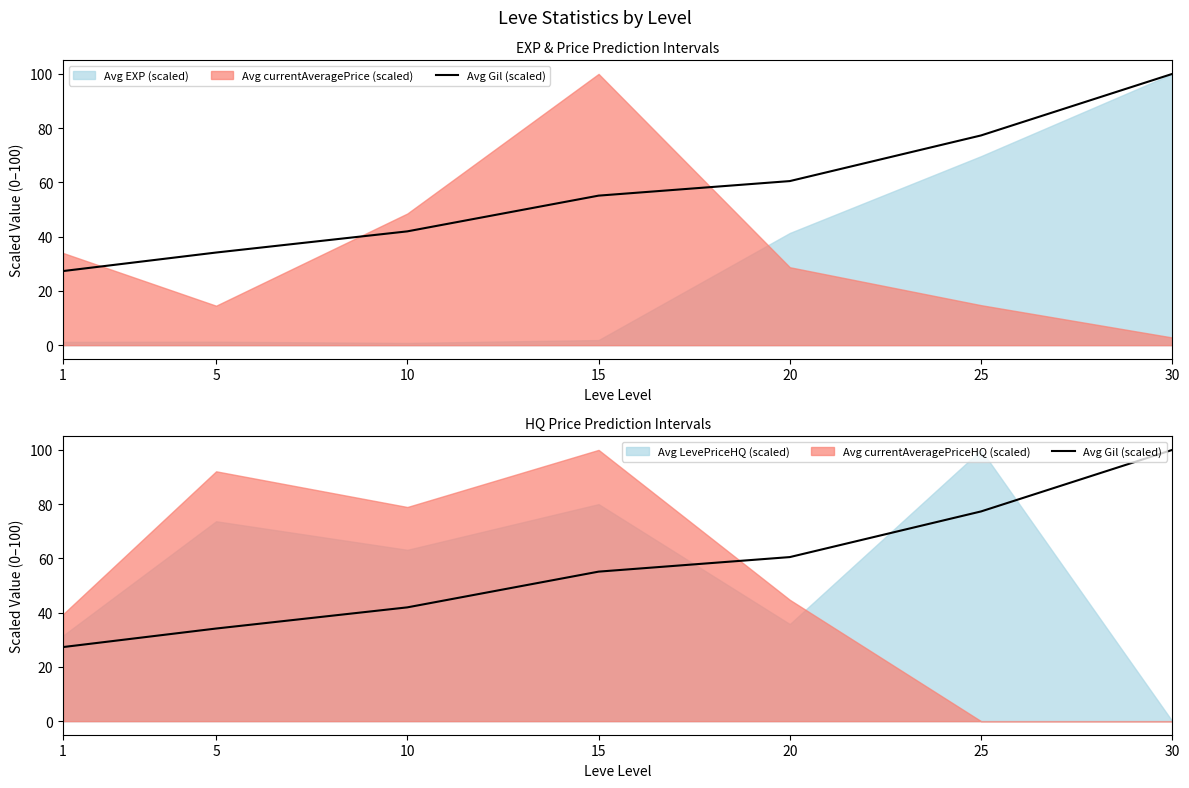

The chart shows a value of 65.5 at 10. True or false?

False